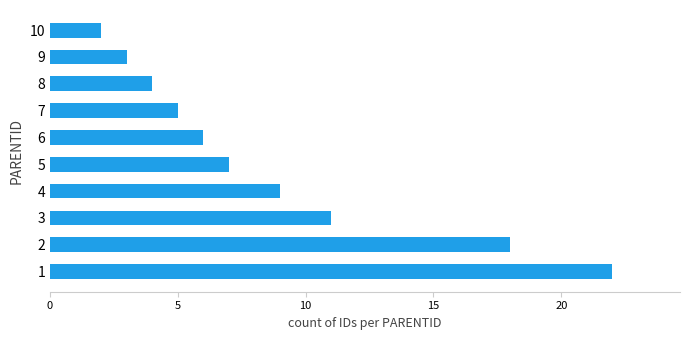

The value at 1 is 22. True or false?

True